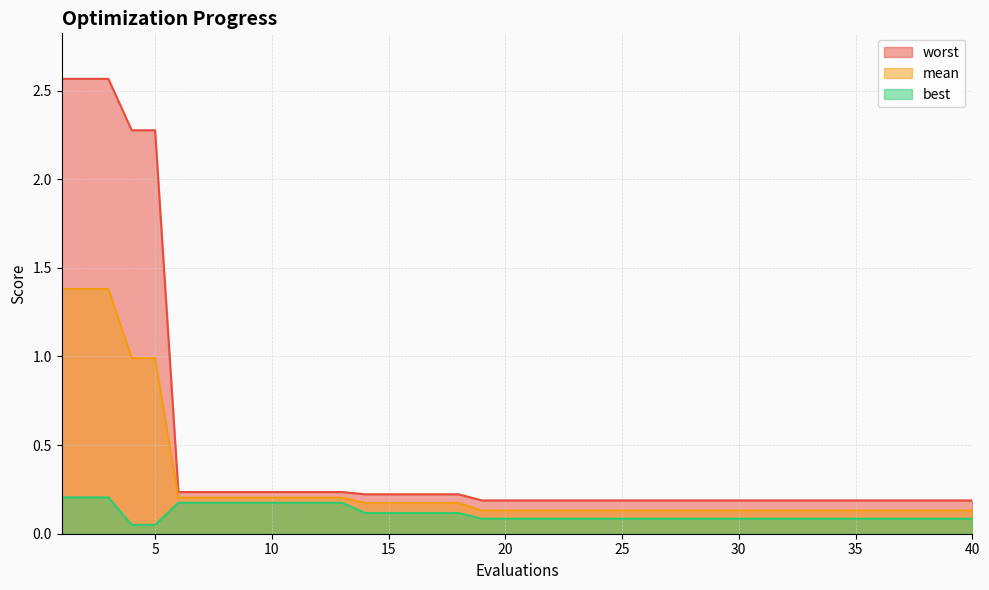

What is the sum of the best values at 17 and 2?

0.3